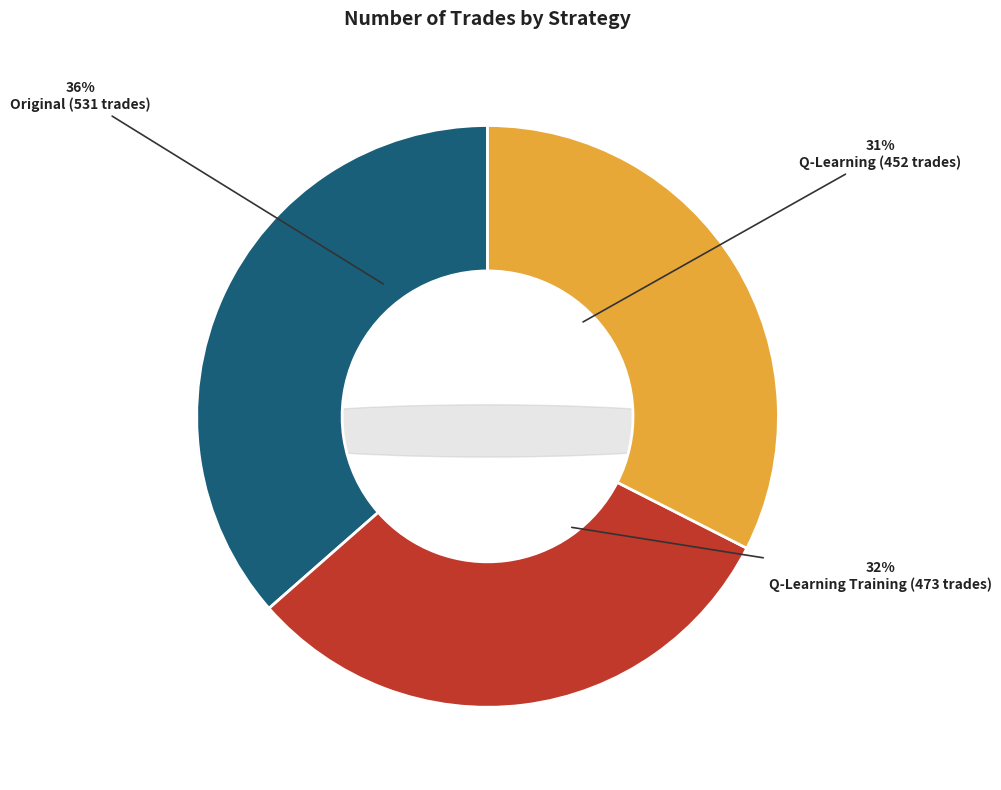

Does any single category account for the majority?

No